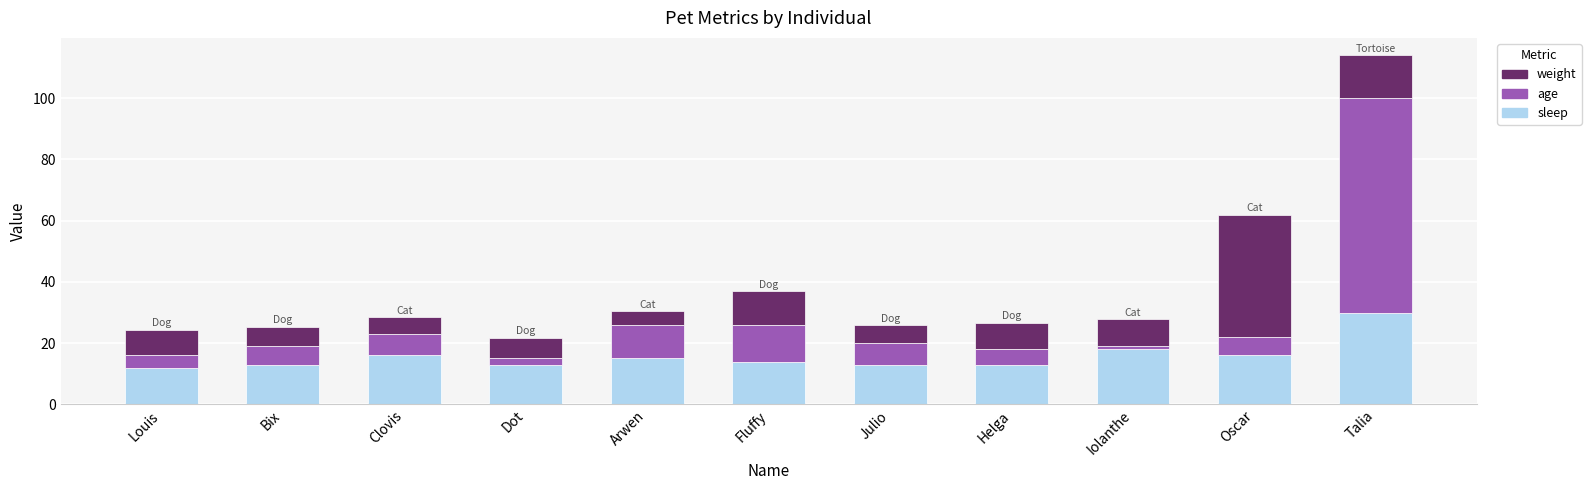

The sleep series shows 28.1 at Clovis. True or false?

False